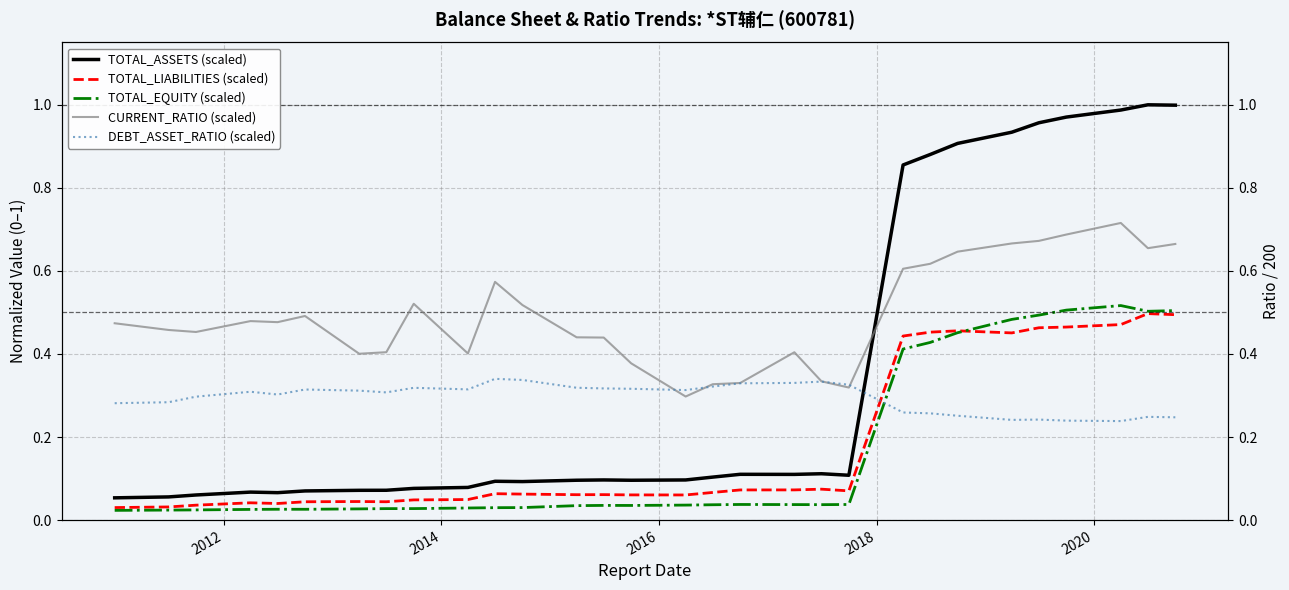

True or false: TOTAL_LIABILITIES (scaled) and TOTAL_ASSETS (scaled) intersect in this chart.

False